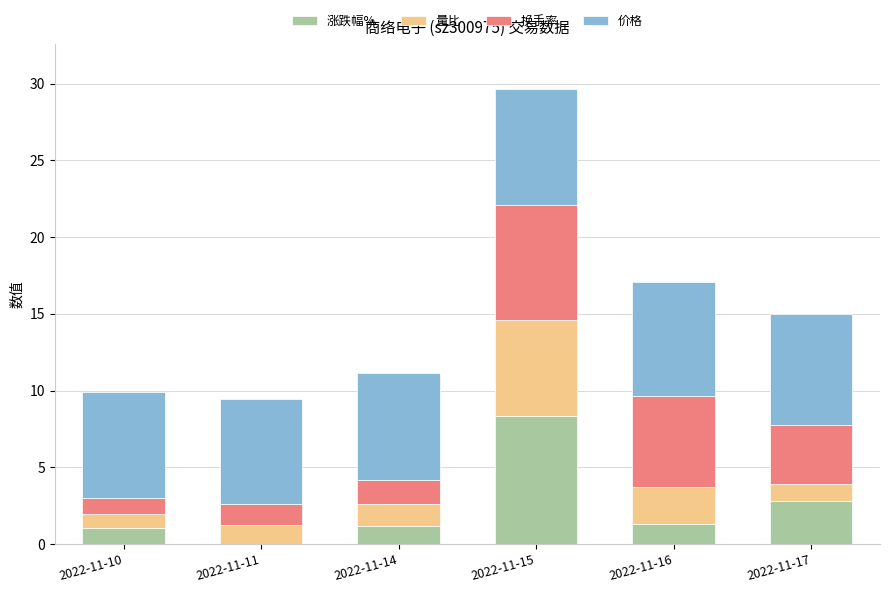

What is the approximate value of 涨跌幅% at 2022-11-17?

2.8